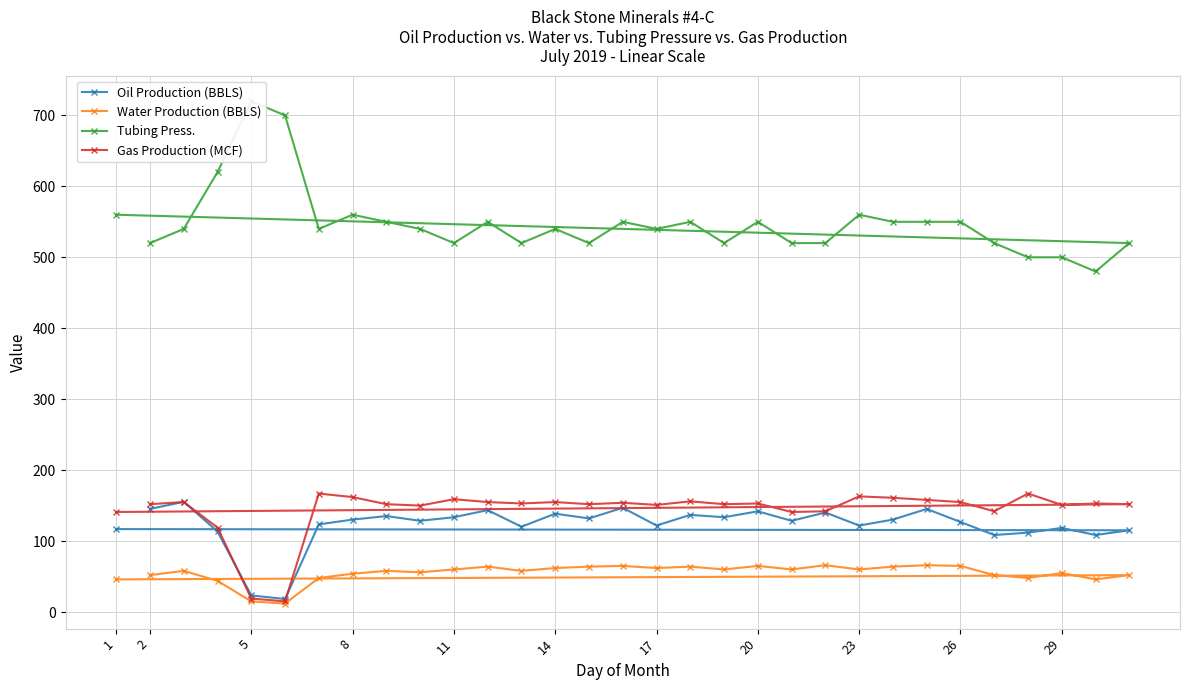

Count the number of categories in the chart.

31